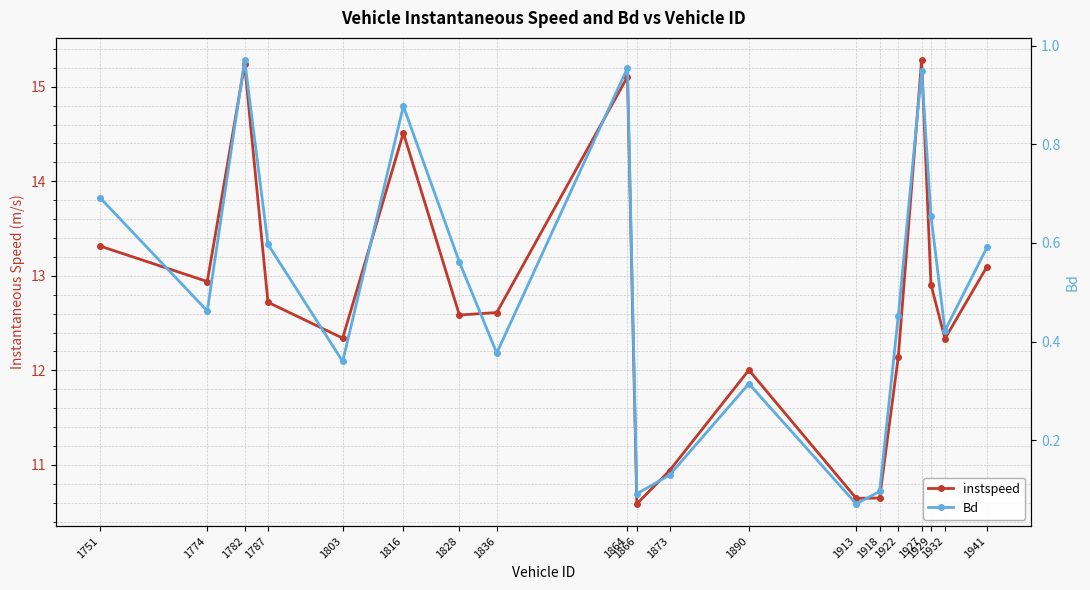

What is the highest value of the instspeed series?

15.3